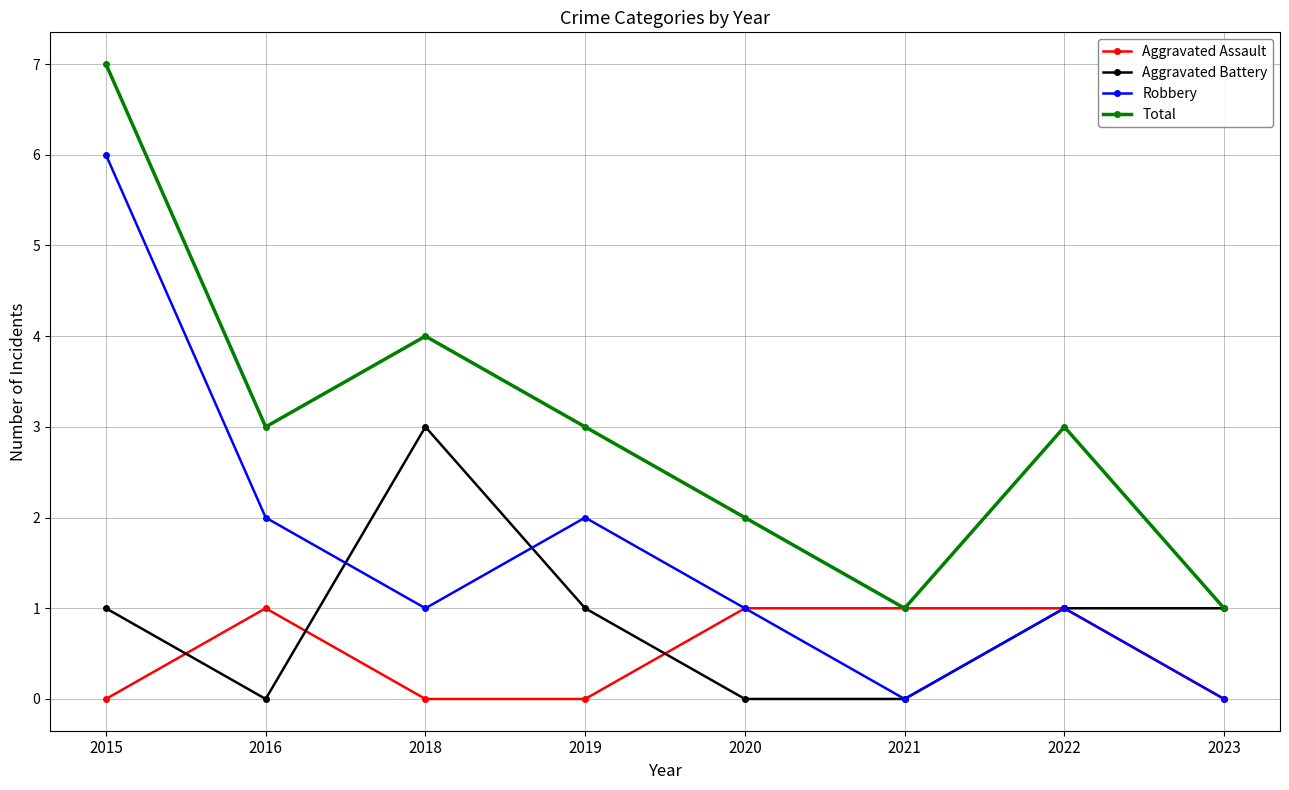

What is the value of the Aggravated Assault point at the 7th from the left?

1